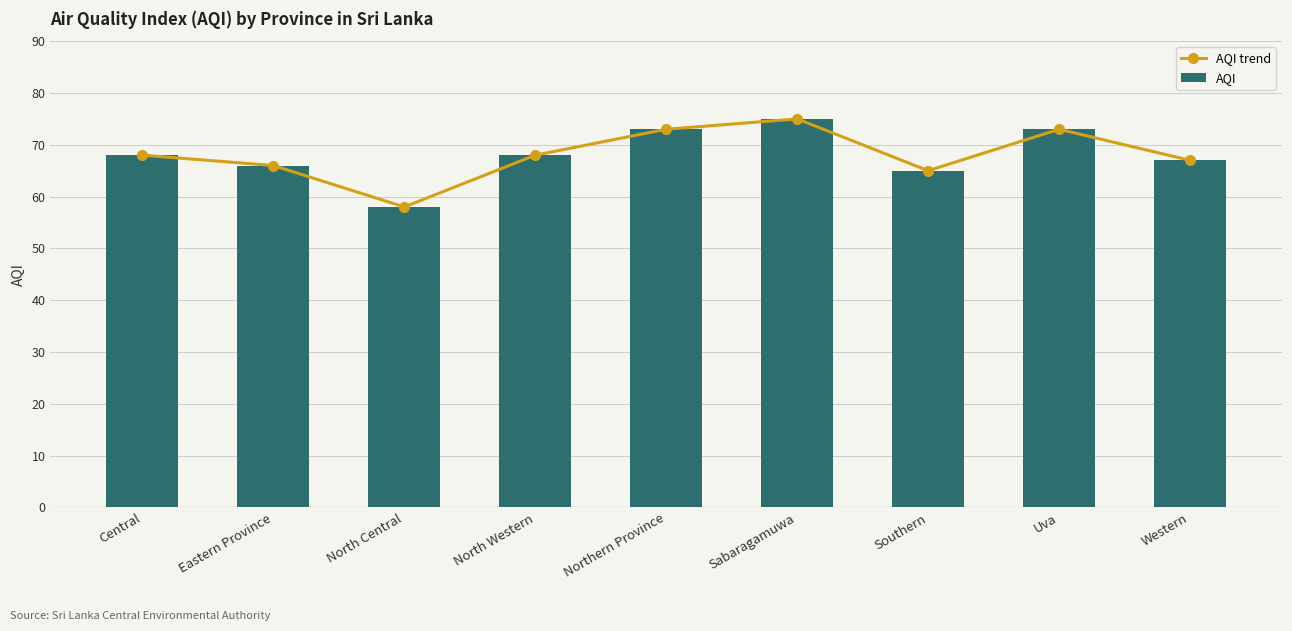

At how many categories does at least one series exceed 60?

8